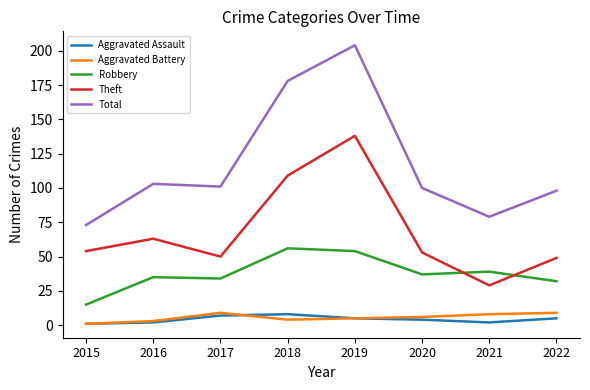

Which series has the largest total across all categories?

Total